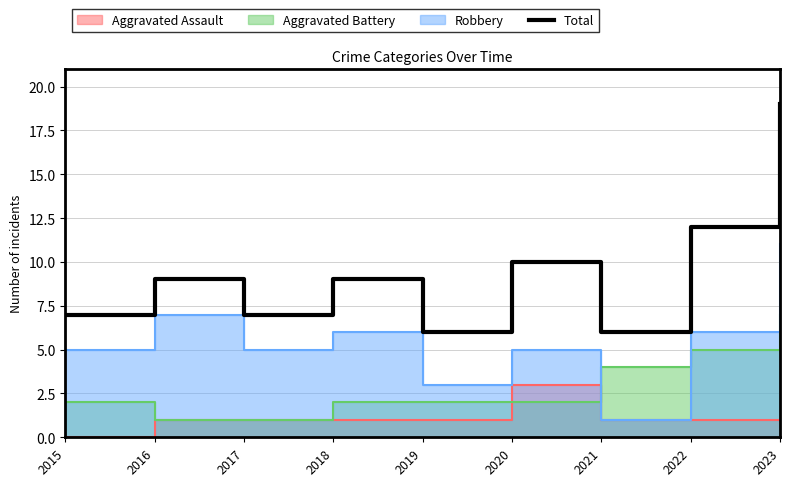

How many values are below 9?

4